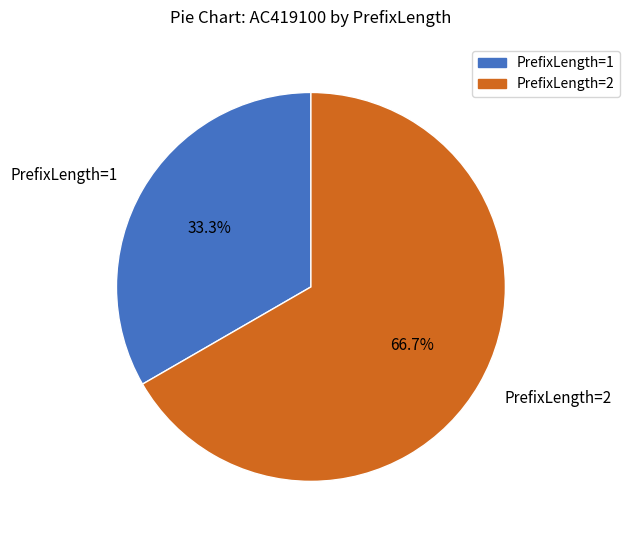

Count the number of slices in the pie.

2